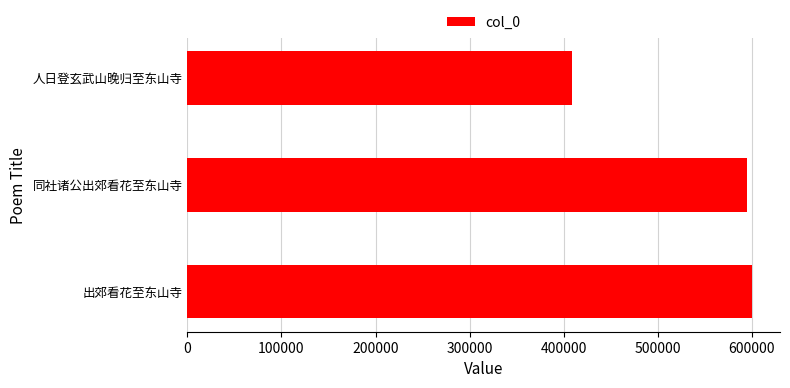

Rank the categories by value from lowest to highest.

人日登玄武山晚归至东山寺, 同社诸公出郊看花至东山寺, 出郊看花至东山寺